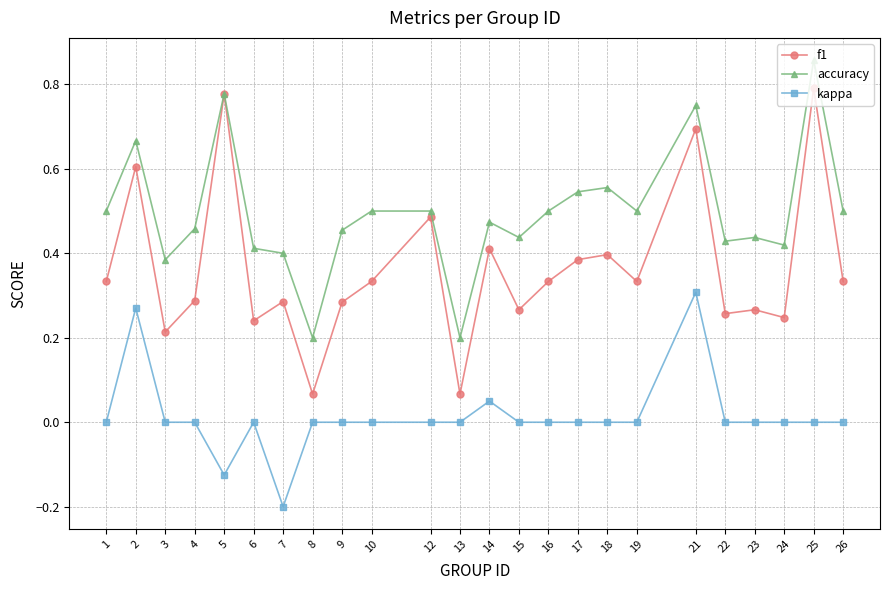

The value of accuracy at 22 is 0.4. True or false?

True